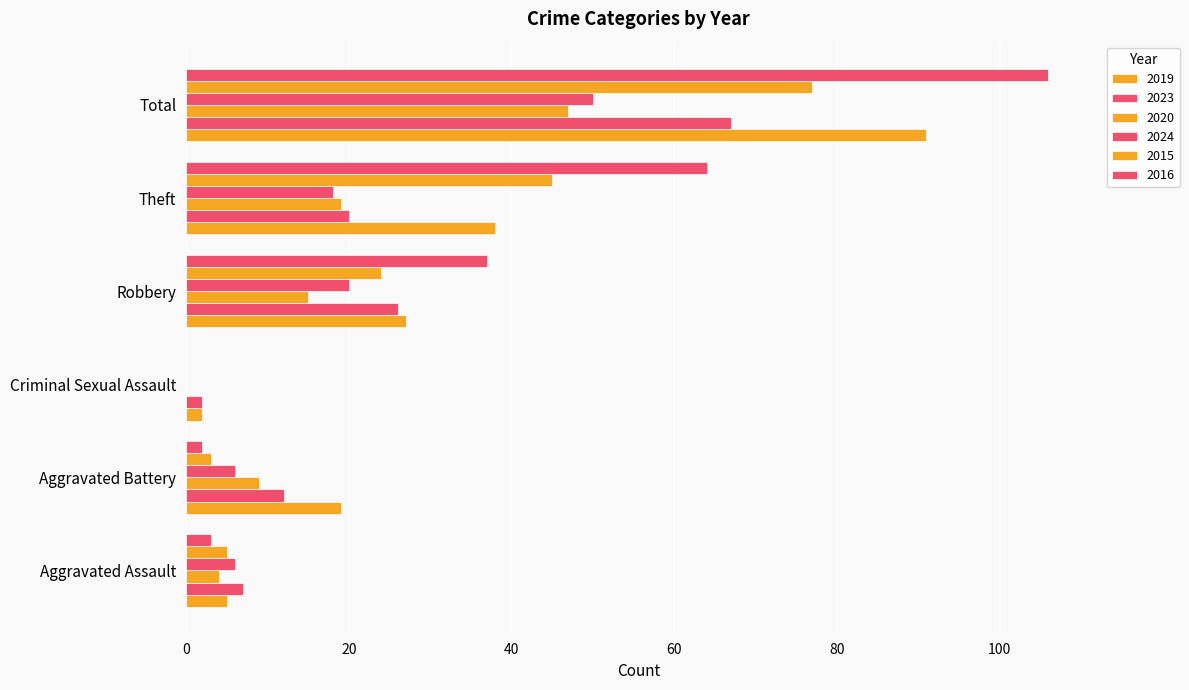

At which label does 2024 reach its peak?

Total